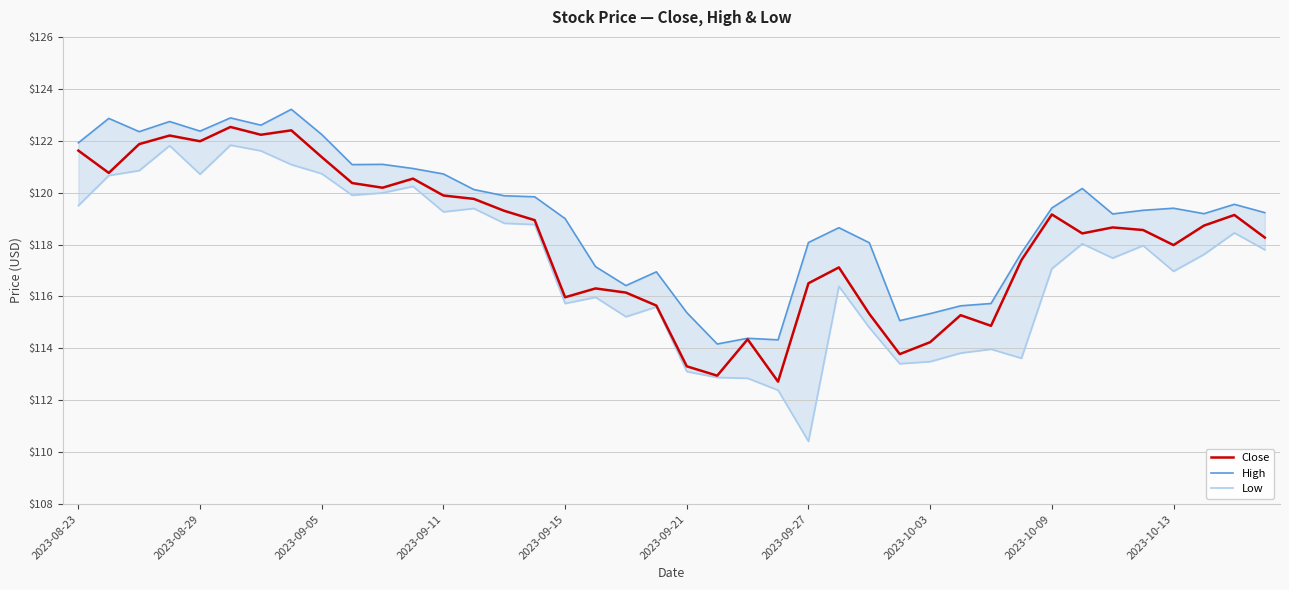

Is the value of Close at 26 greater than the value of Low at 14?

No